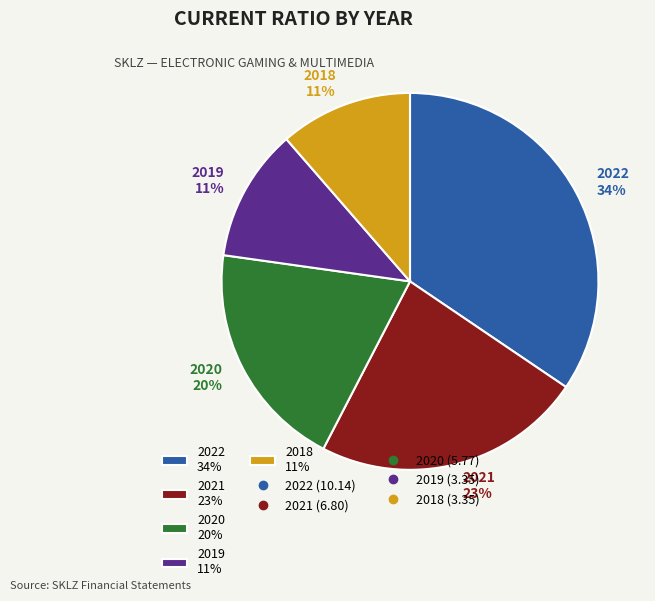

To the nearest percent, what percentage of the pie is 2018?

11%